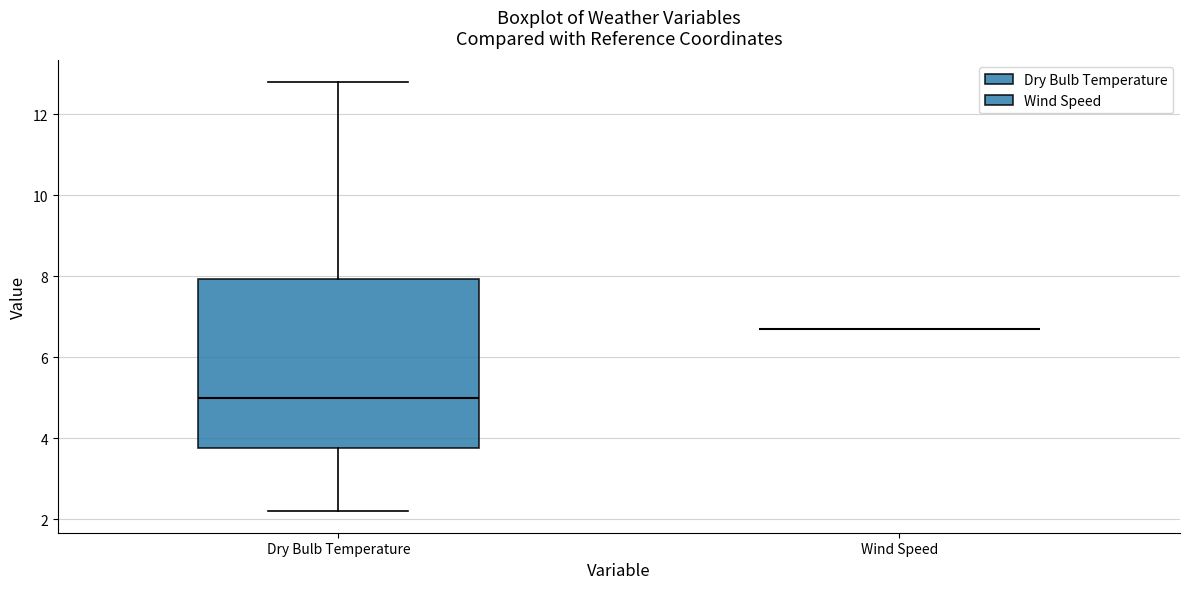

Reading left to right, transcribe this box plot: for each box, give where its median line is, the range the box spans, and where its two whiskers end, as read against the y-axis. The values are not printed on the chart, so give them approximately, as read against the axis.

Dry Bulb Temperature: median 5.0, box 3.8 to 8.0, whiskers 2.2 to 12.8
Wind Speed: box collapsed to a line at 6.8, whiskers 6.8 to 6.8